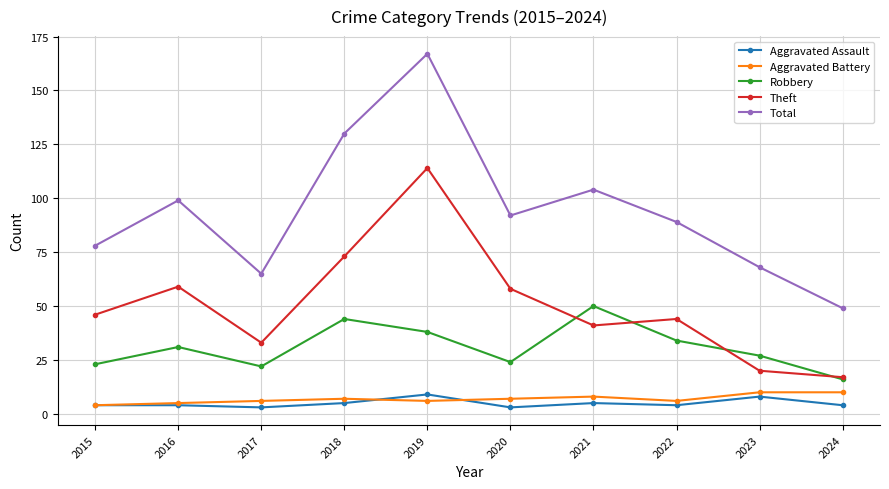

Is the value of Total at 2016 greater than the value of Theft at 2024?

Yes